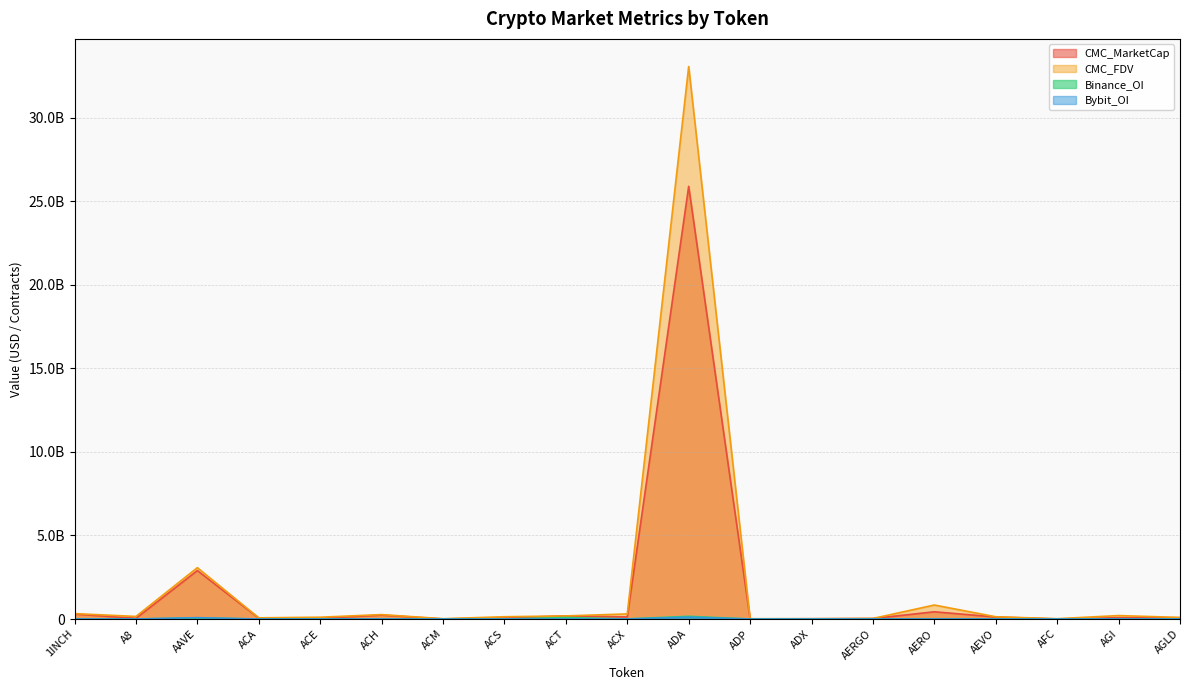

Is the value of Bybit_OI at ACS greater than the value of Binance_OI at AFC?

No